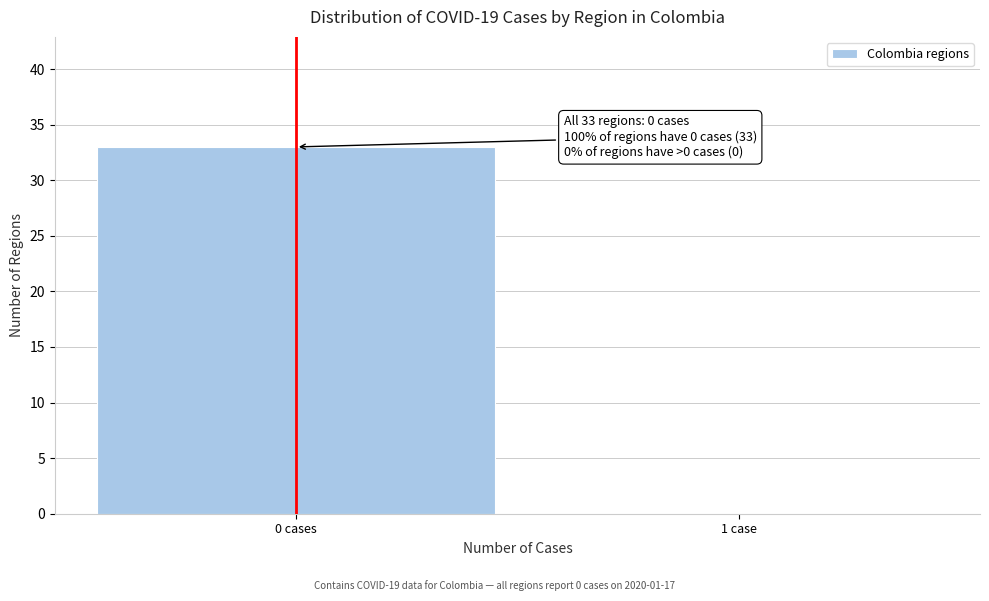

Reading right to left, extract all data points from this chart.

1 case=0	0 cases=33